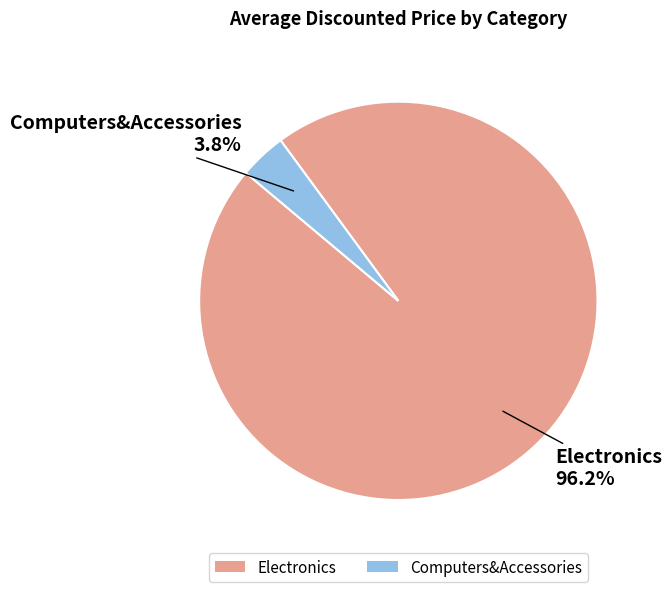

Count the number of slices in the pie.

2